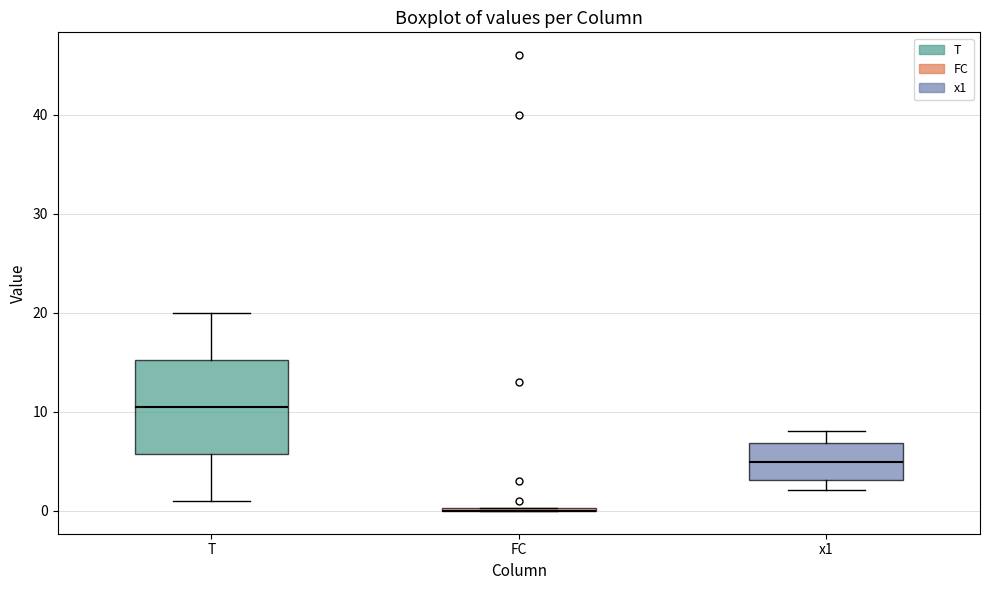

Reading left to right, read every box against the y-axis: the position of its median line, the range the box covers, and the ends of its whiskers. The values are not printed on the chart, so give them approximately, as read against the axis.

T: median 11, box 6 to 15, whiskers 1 to 20
FC: box collapsed to a line at 0, whiskers 0 to 0
x1: median 5, box 3 to 7, whiskers 2 to 8